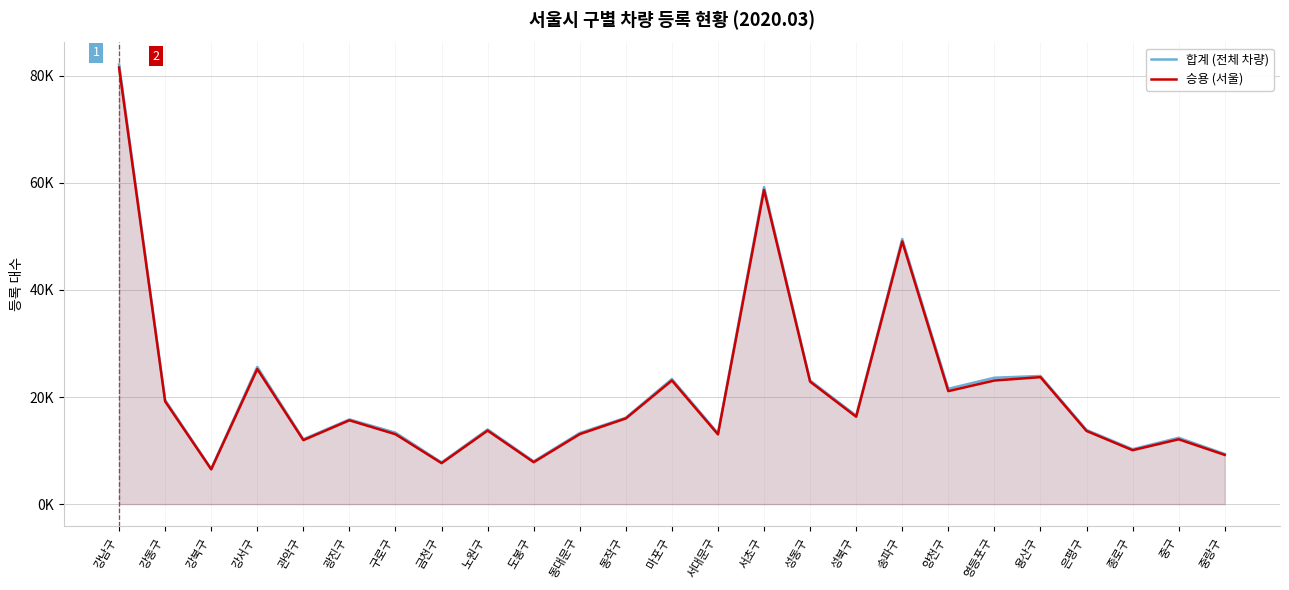

Rank the series by their average value, from highest to lowest.

합계 (전체 차량), 승용 (서울)